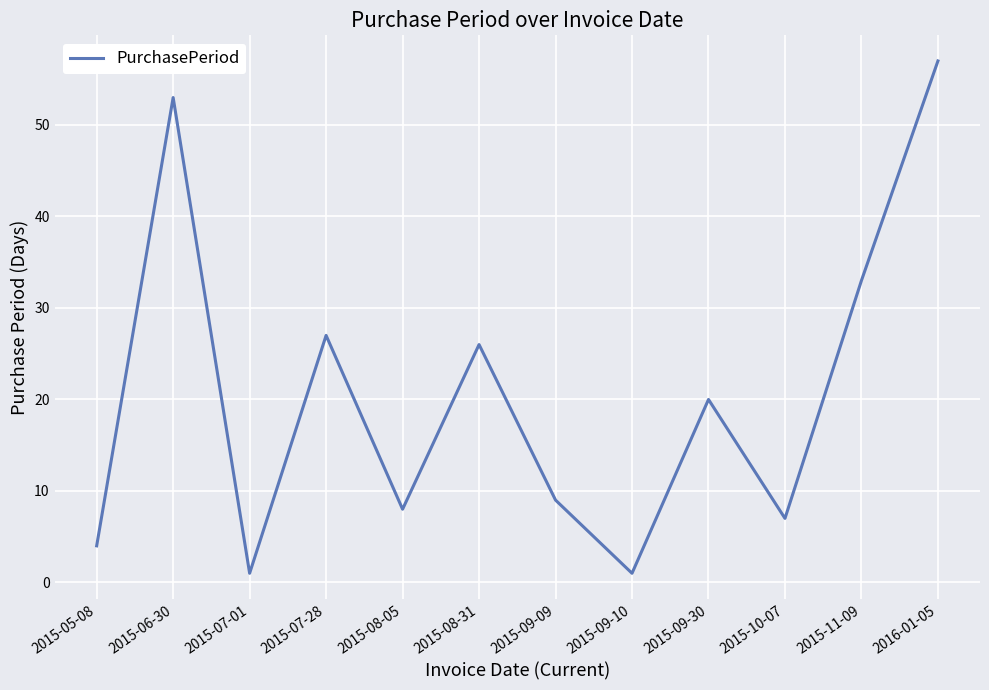

The value at 2015-10-07 is 7. True or false?

True